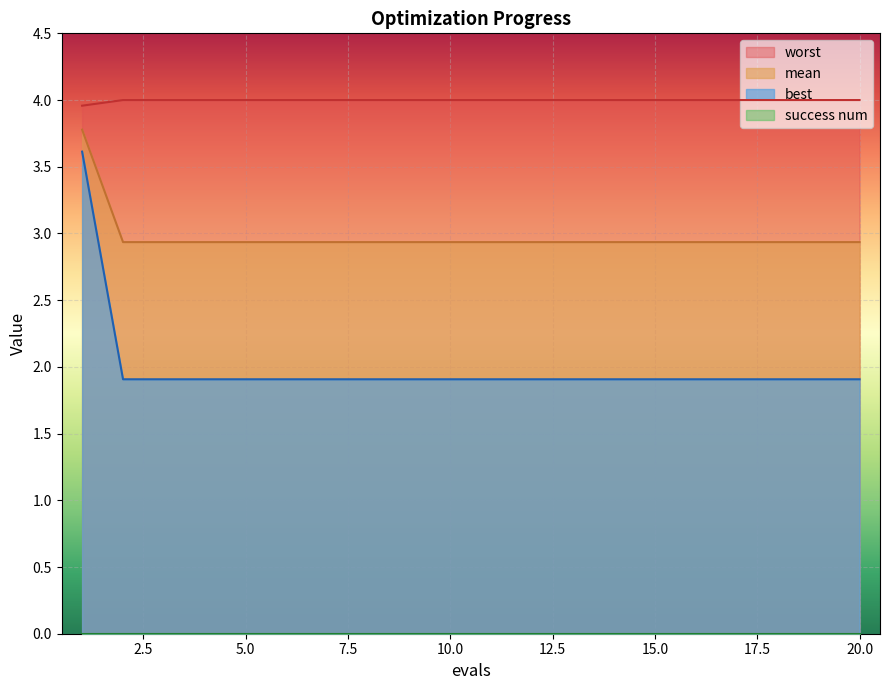

Which has a higher value, 5 or 18?

5